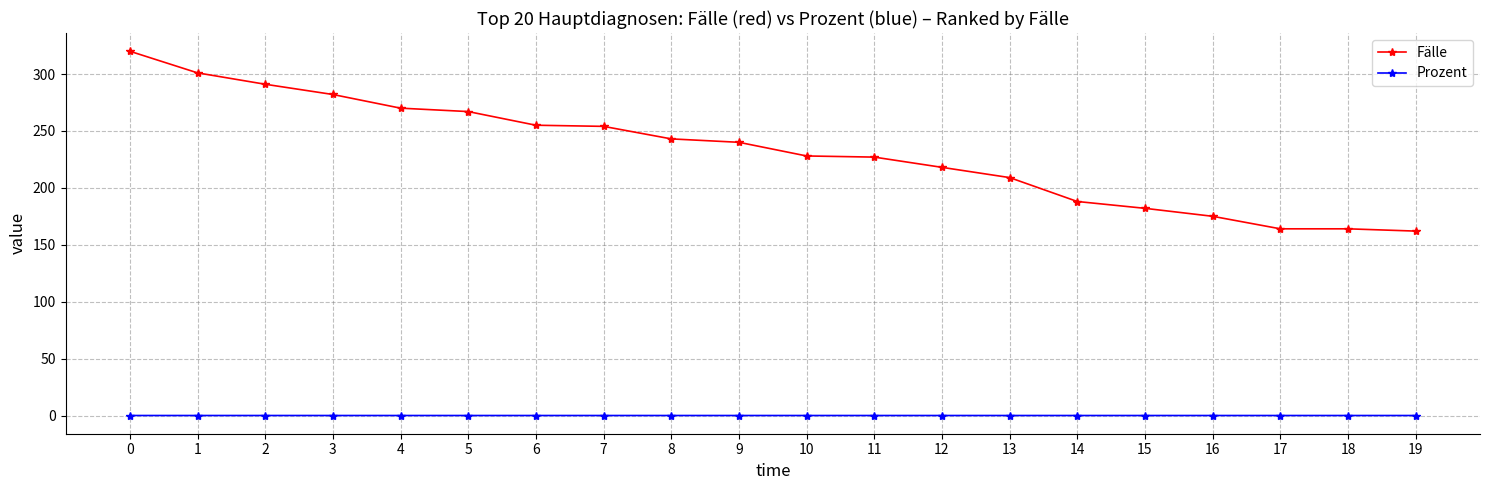

What is the sum of all Prozent values?

0.2